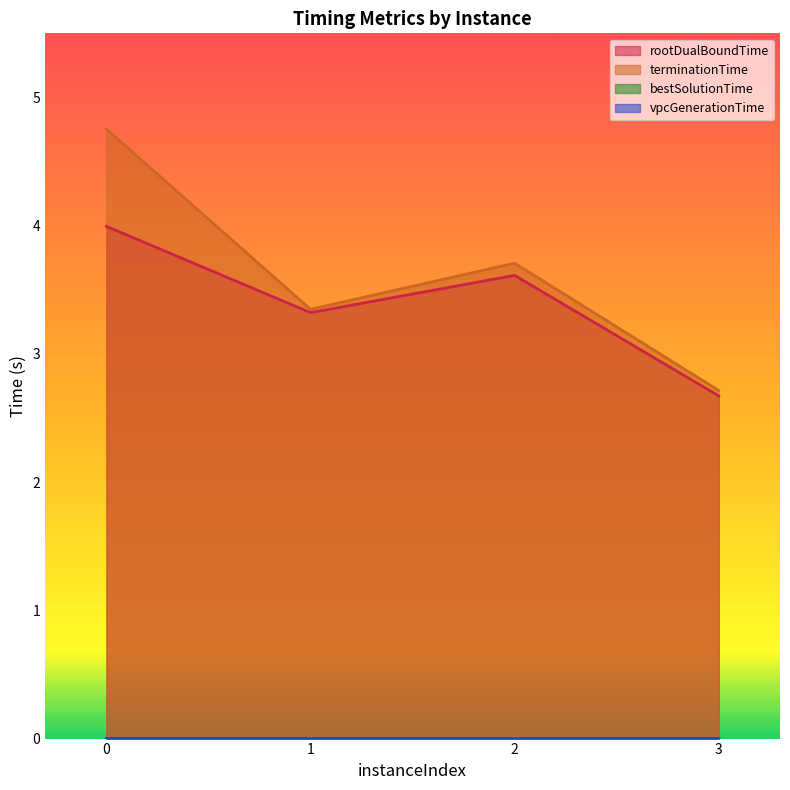

Does the chart have visible grid lines?

No